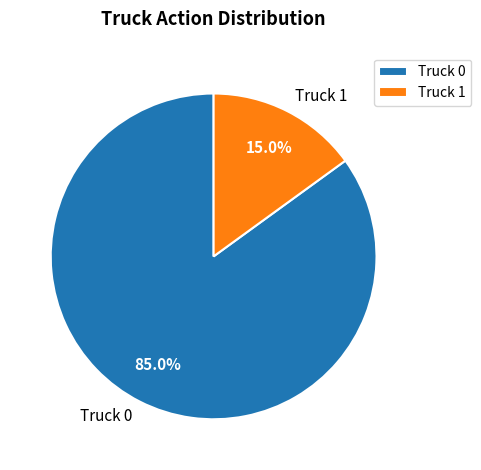

Does Truck 0 account for over 50% of the chart?

Yes